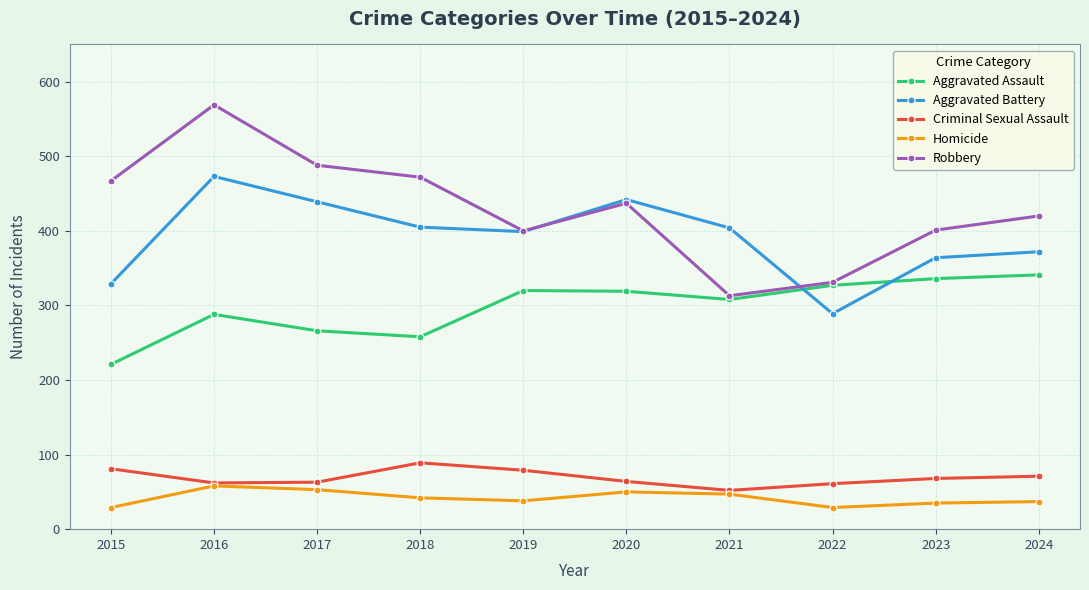

After their last crossing, which series has the higher values: Aggravated Battery or Robbery?

Robbery